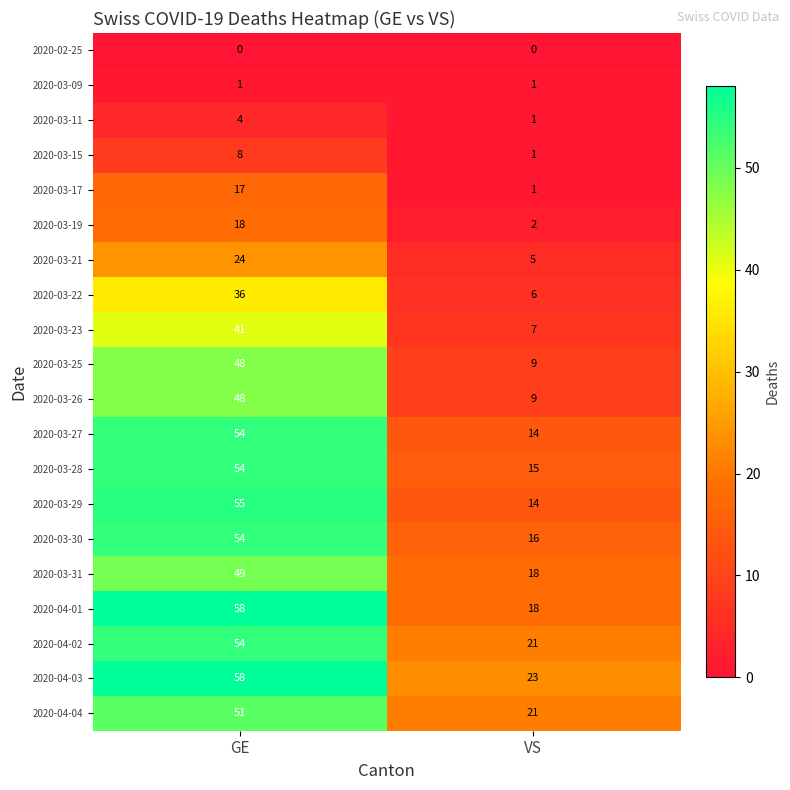

True or false: 2020-03-22 has a value of 17 at GE.

False